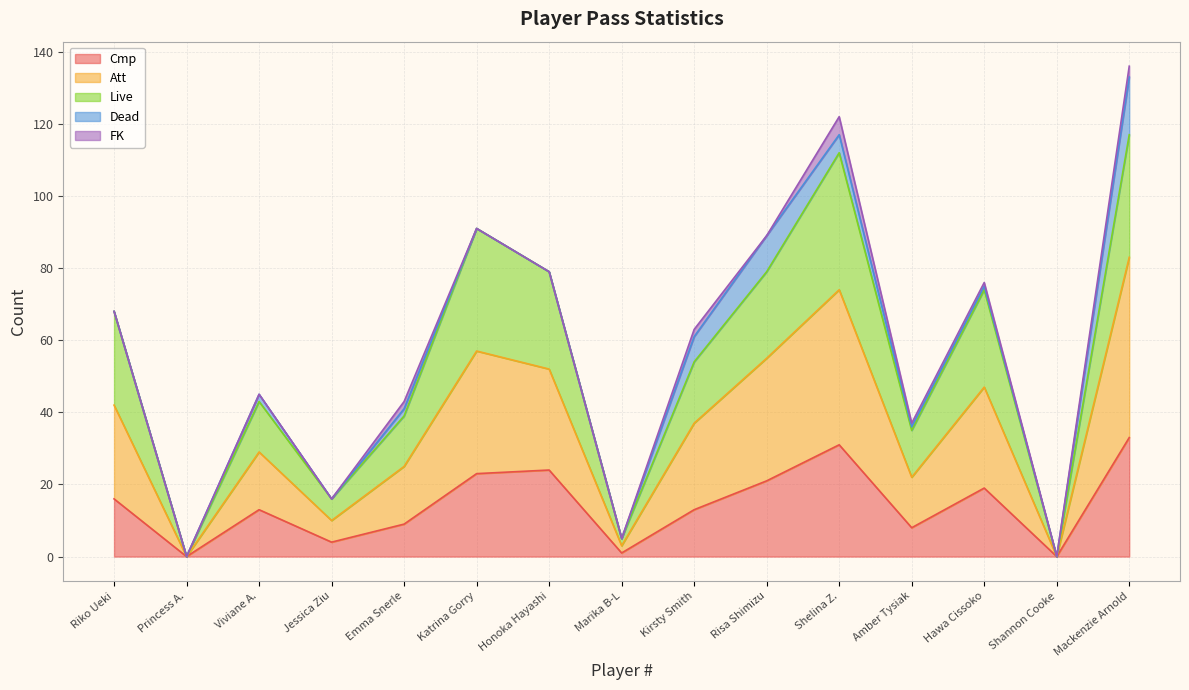

Which series has the largest total across all categories?

Att